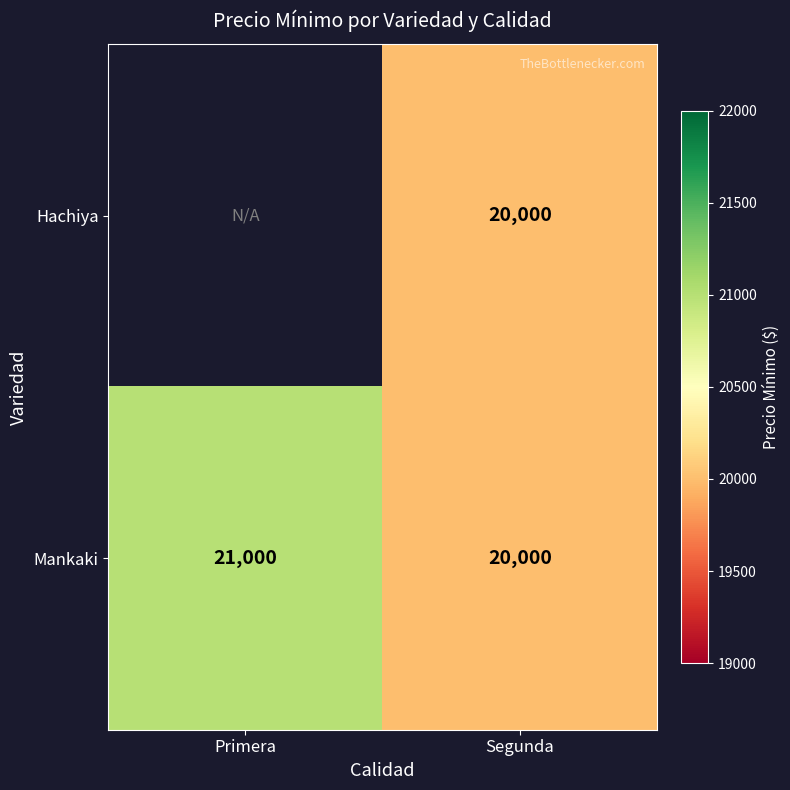

Is the value of Hachiya at Segunda greater than the value of Mankaki at Primera?

No